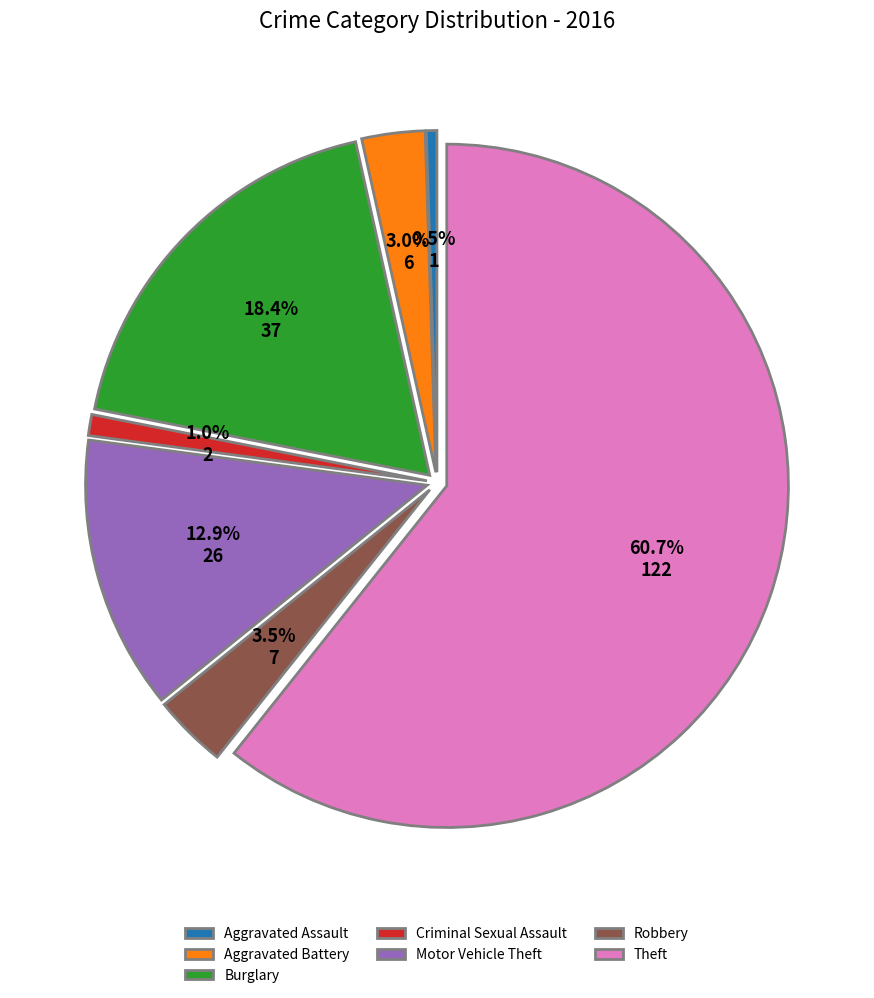

Which slice represents more than half of the pie?

Theft